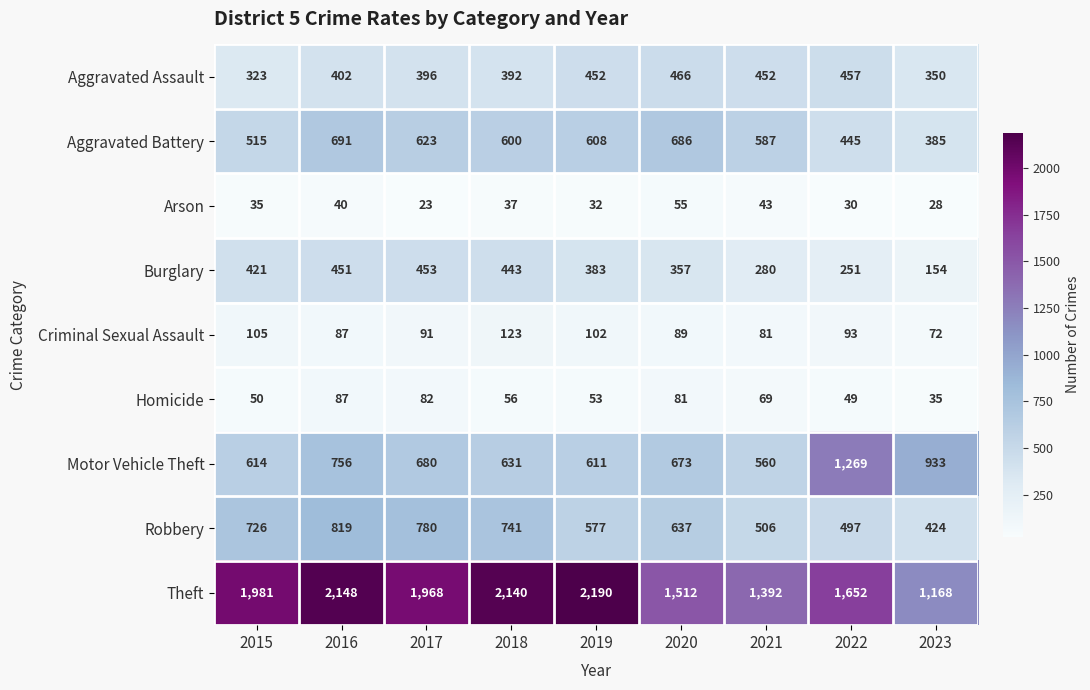

At which category does the chart reach its minimum across all series?

2017